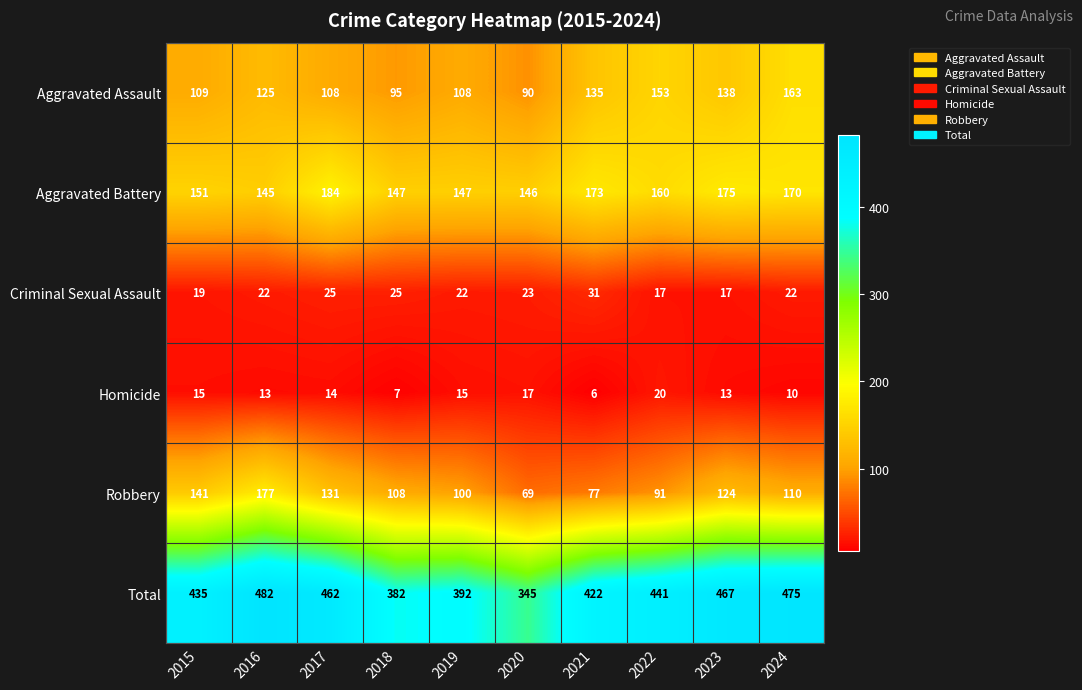

What is the highest value of the Criminal Sexual Assault series?

31